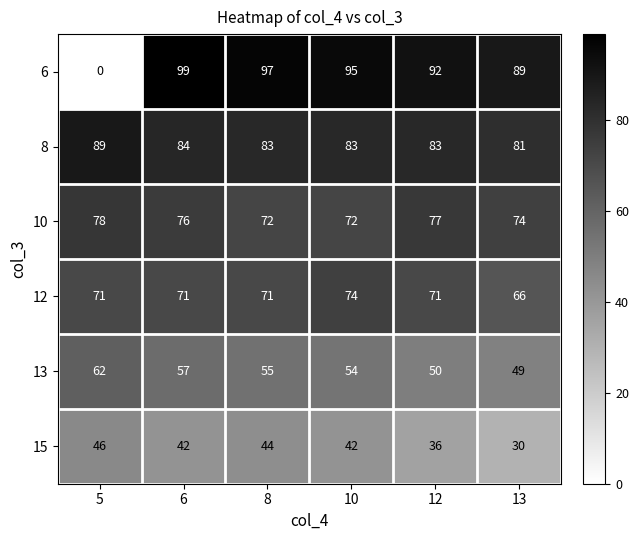

Rank the series by their maximum value, from highest to lowest.

6, 8, 10, 12, 13, 15